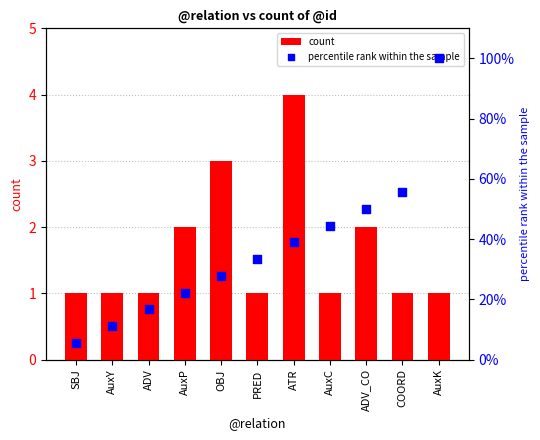

What are all the series names shown in the legend?

count, percentile rank within the sample